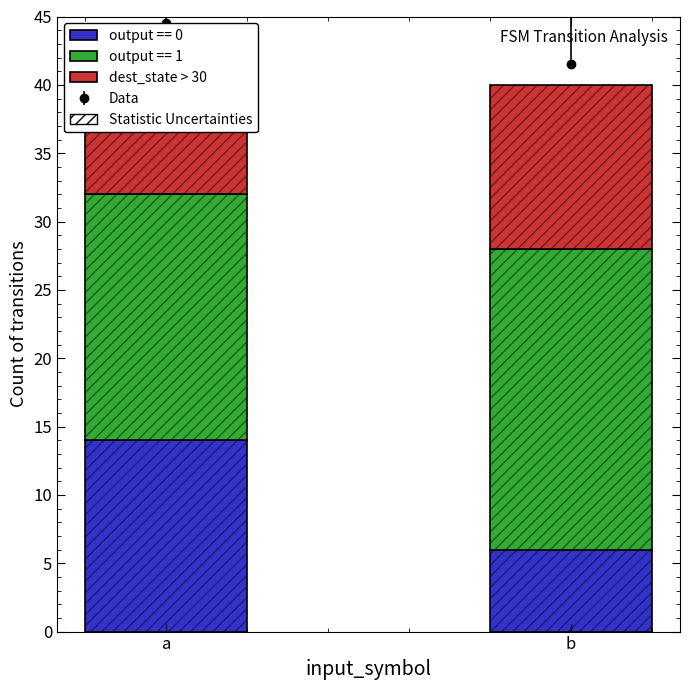

Which category has the lowest value across all series?

a